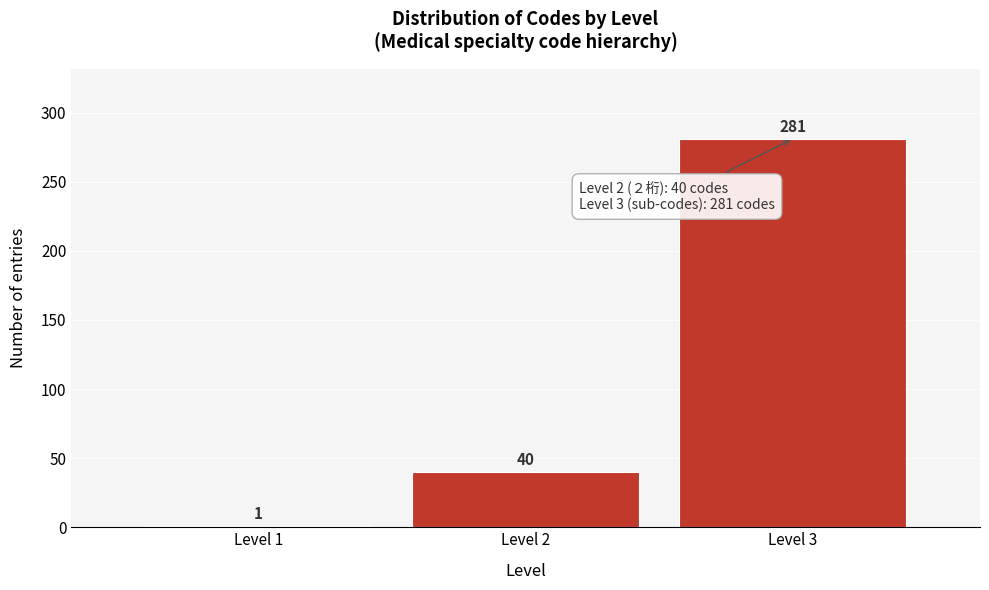

Reading left to right, extract all data points from this chart.

Level 1=1	Level 2=40	Level 3=281